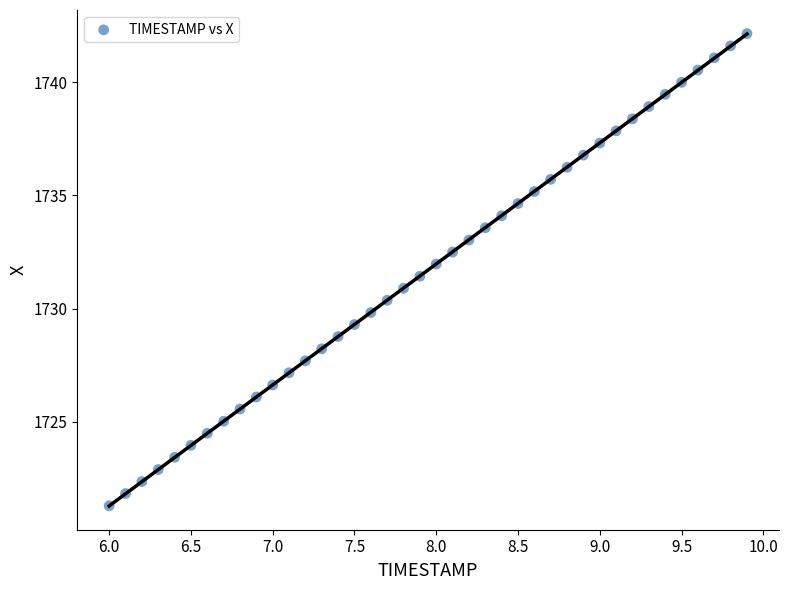

What is the range of X values (max minus min)?

3.9